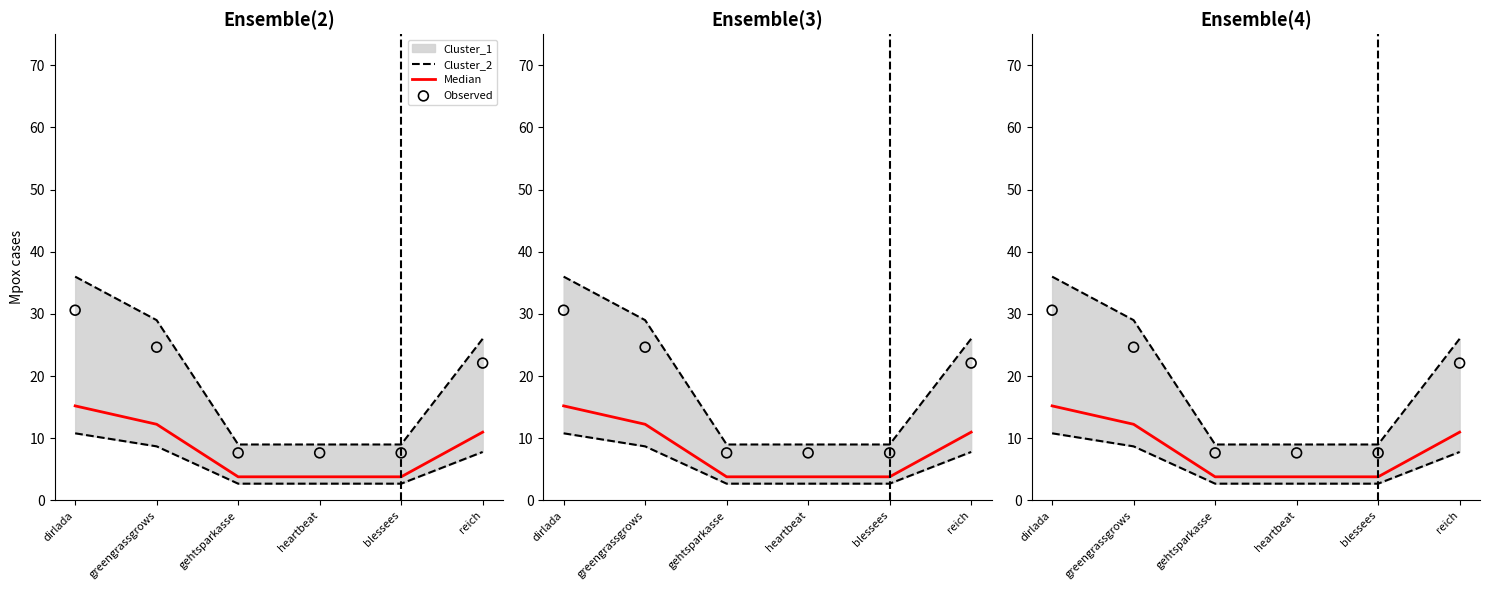

Is the value of Cluster_2 at heartbeat greater than the value of Median at reich?

No